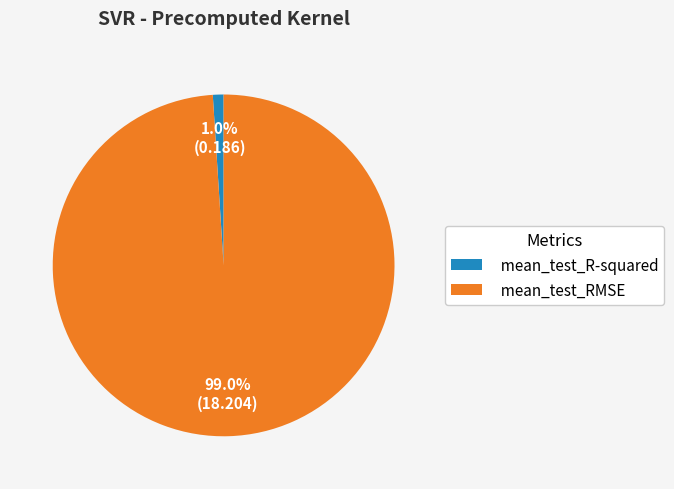

What is the smallest slice in the pie chart?

mean_test_R-squared